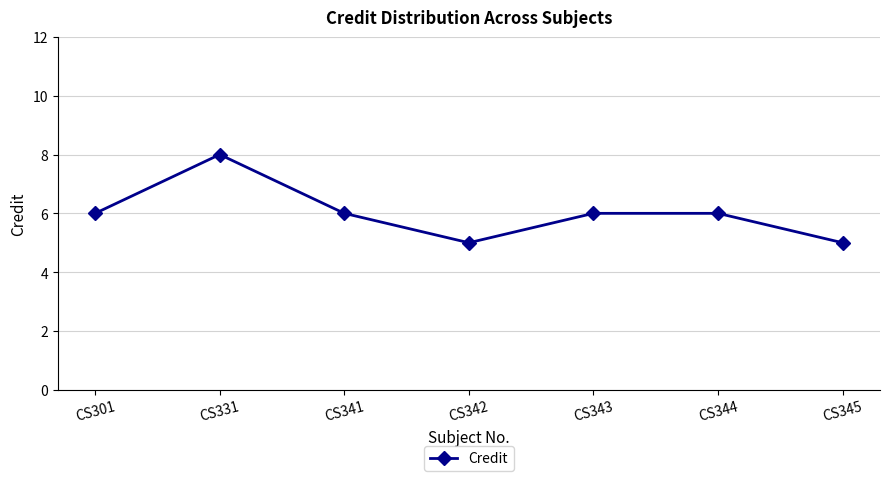

What value does the data have at CS344?

6